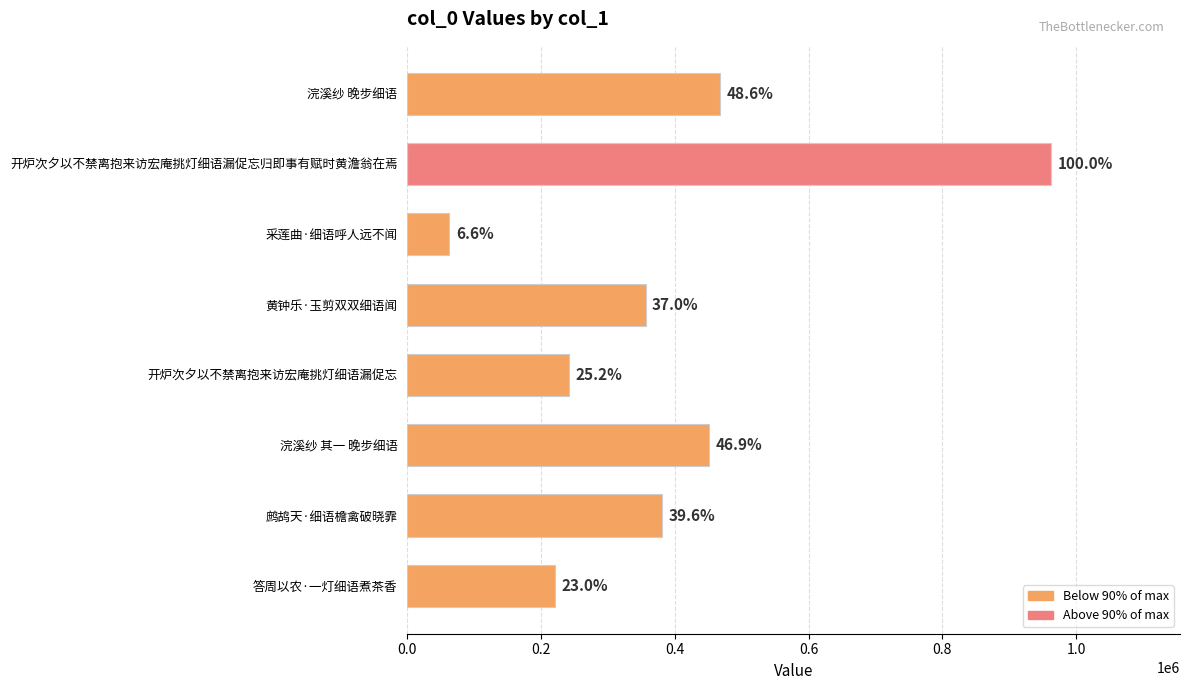

Does the chart contain any negative values?

No